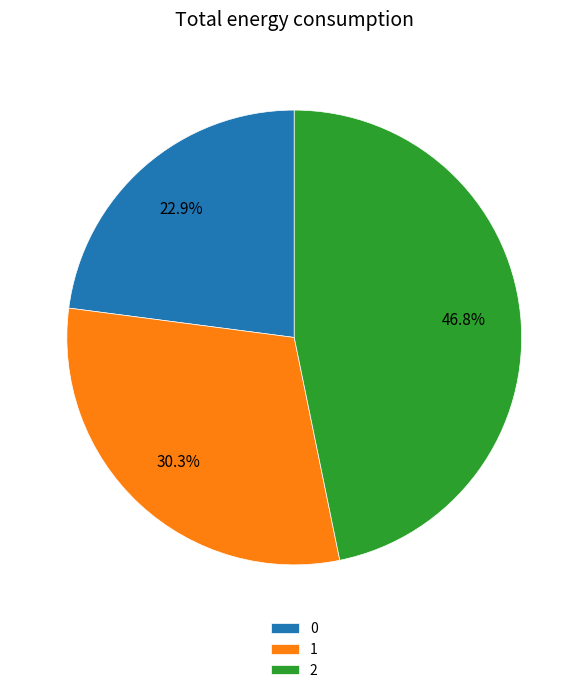

Between 0 and 2, which is larger?

2